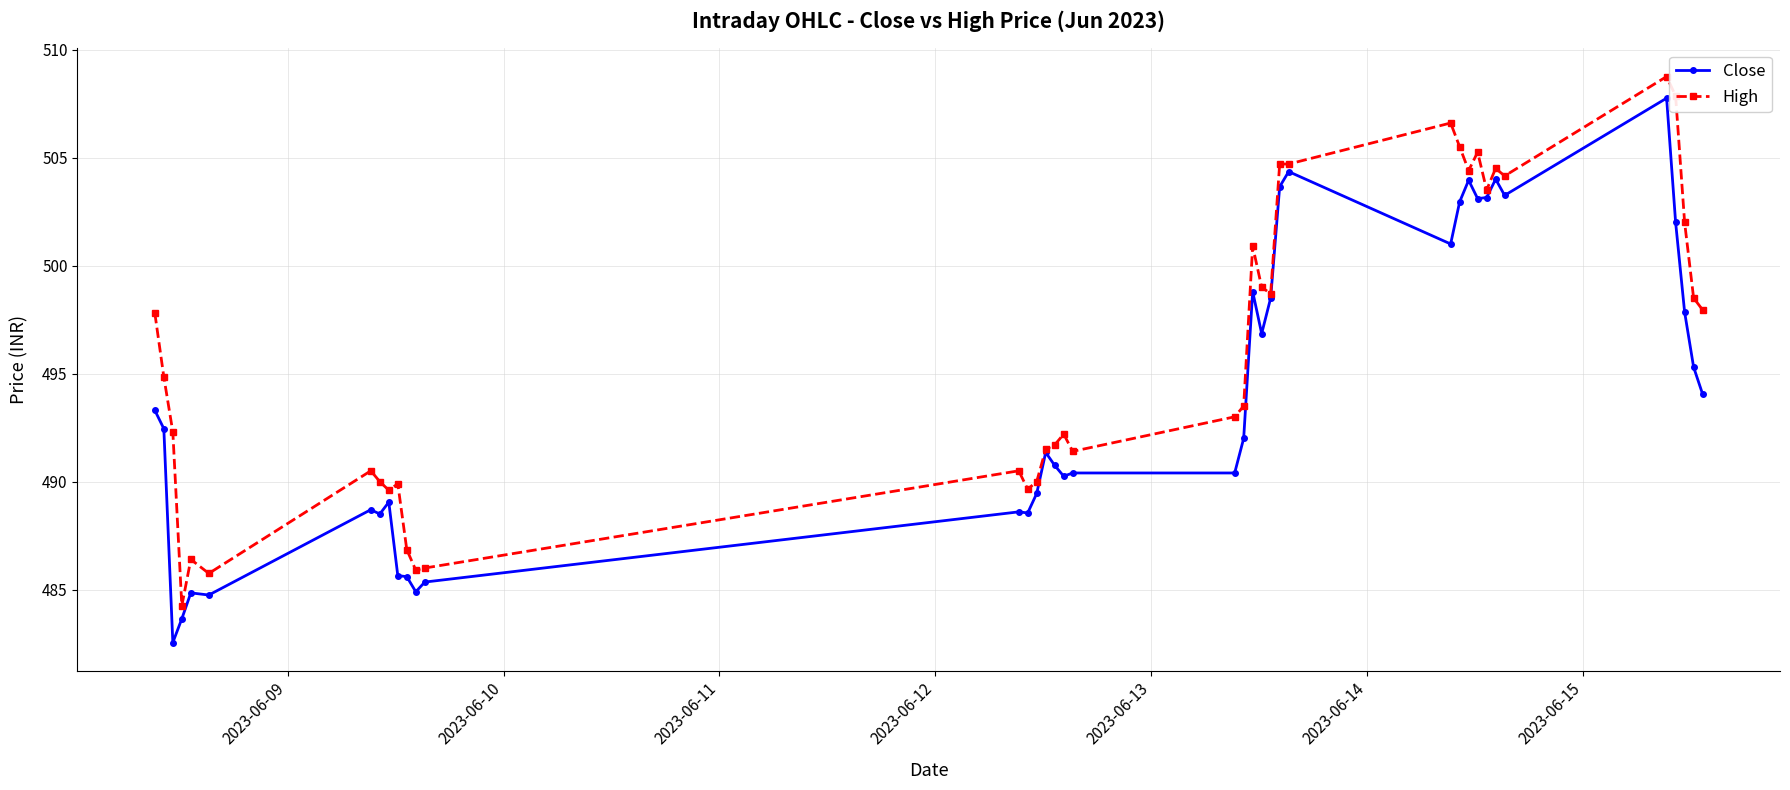

What is the maximum value for Close?

507.8